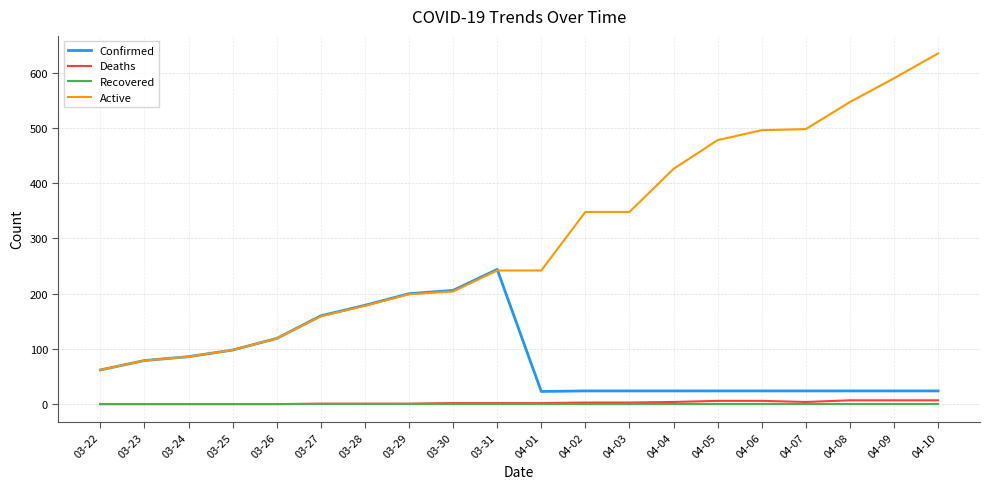

Is the value of Active at 04-07 greater than the value of Confirmed at 03-24?

Yes